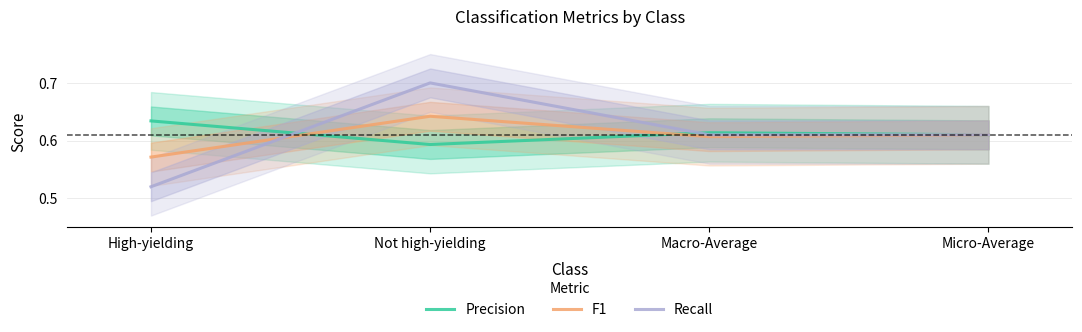

Which has a higher value, Macro-Average or High-yielding?

High-yielding